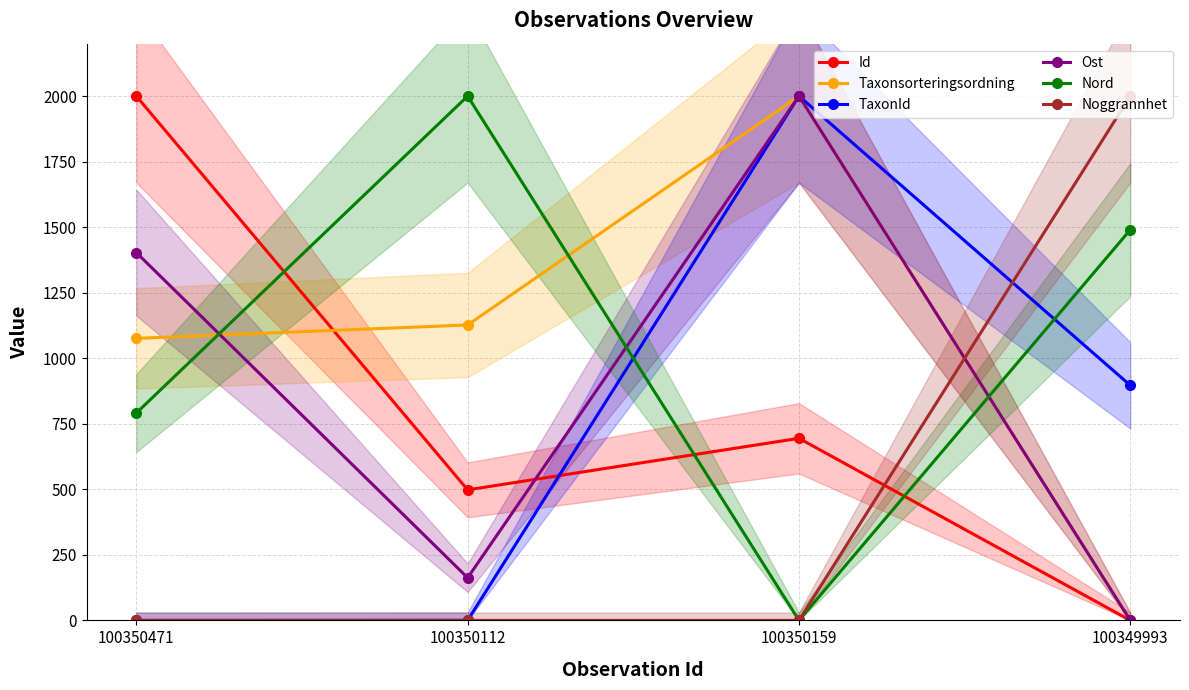

How many data points in Nord are above 1490?

2